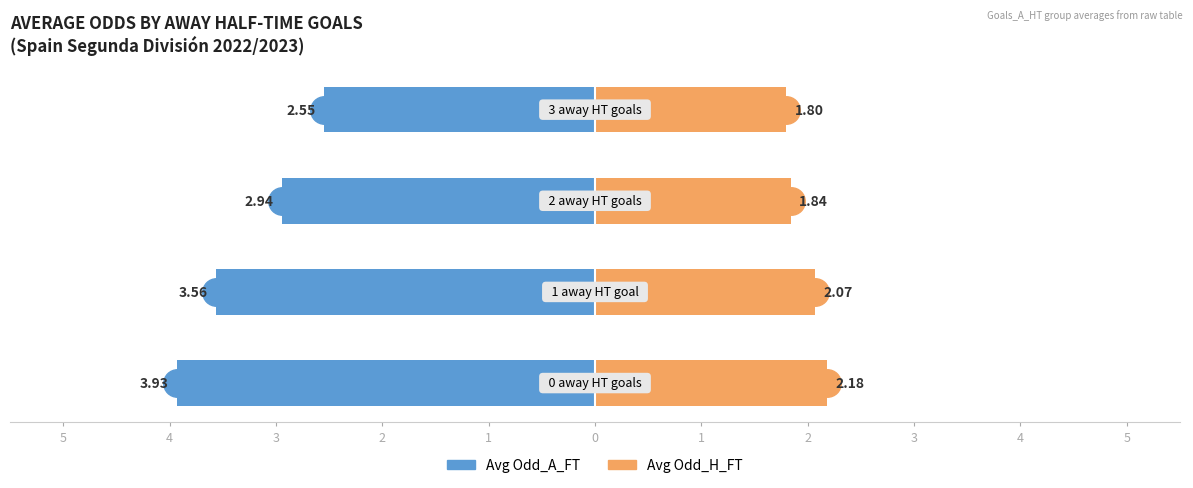

Which series has the largest range (max minus min)?

Avg Odd_A_FT